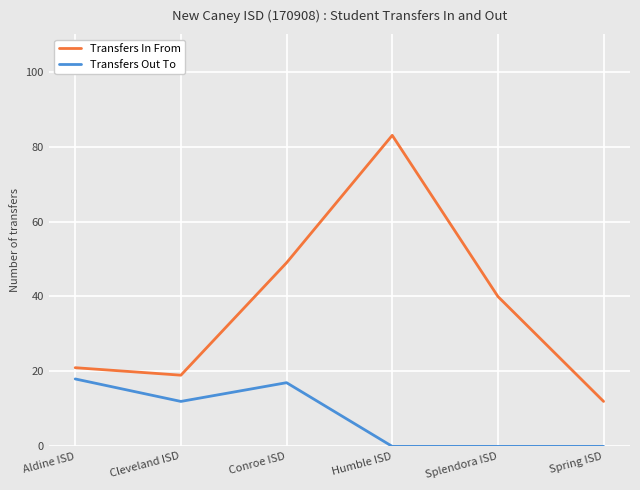

Is the value of Transfers In From at Spring ISD greater than the value of Transfers Out To at Humble ISD?

Yes